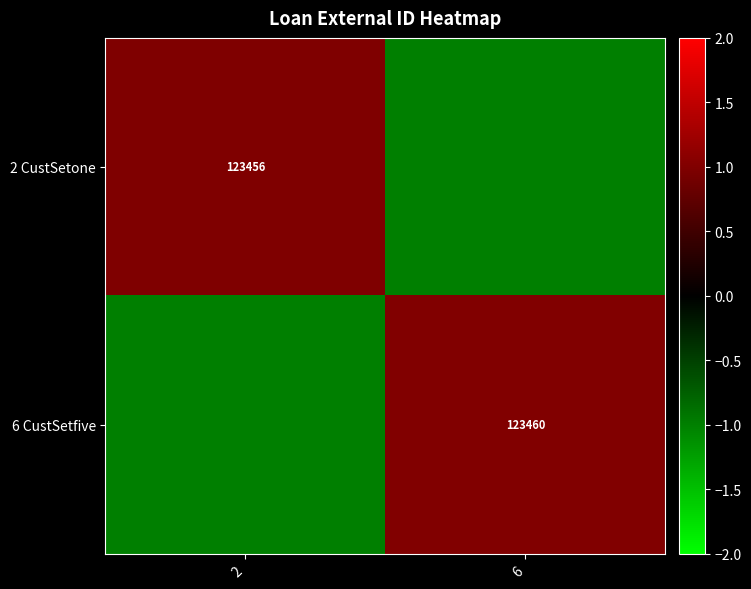

Is the value of 2 CustSetone at 2 greater than the value of 6 CustSetfive at 6?

No